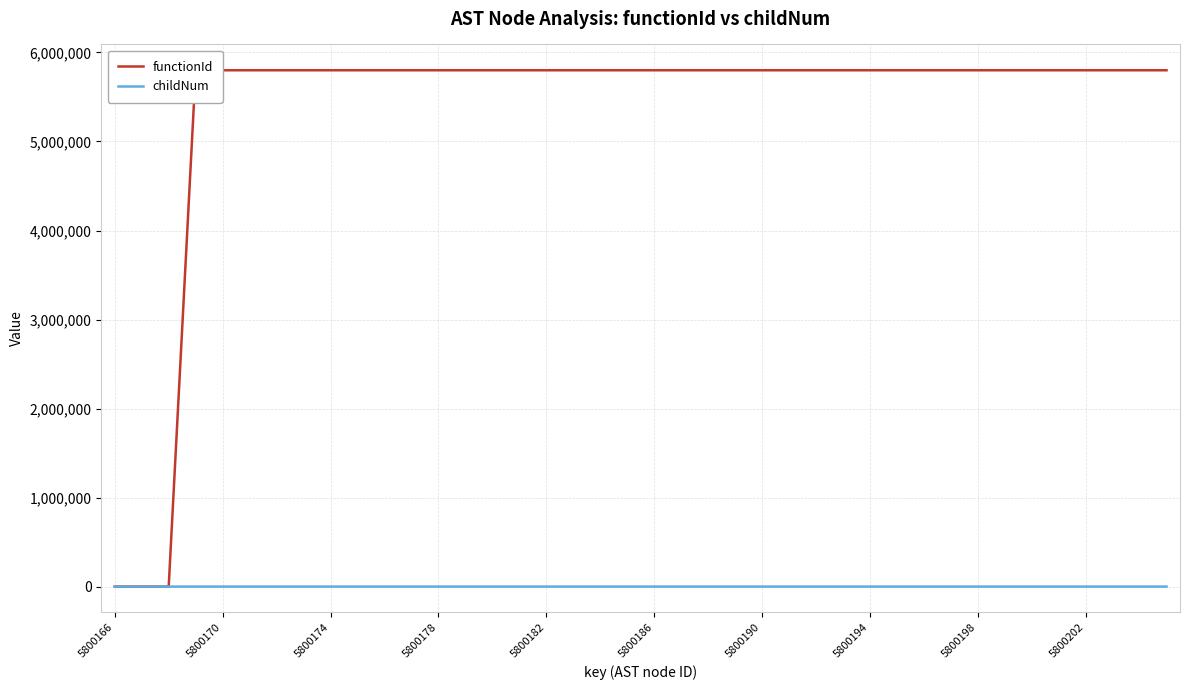

True or false: functionId and childNum intersect in this chart.

False